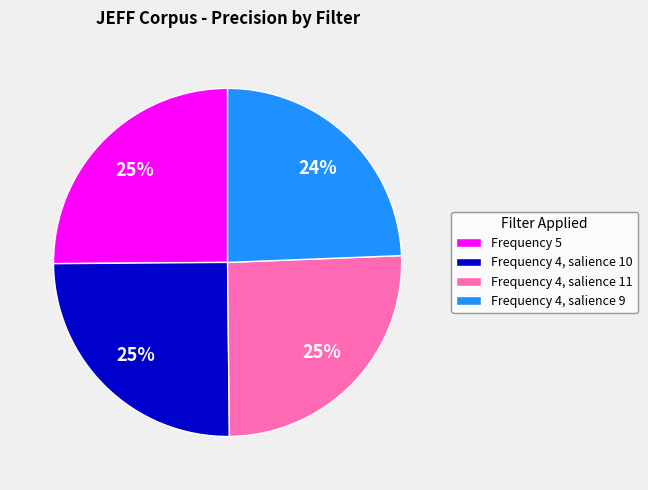

Count the number of slices in the pie.

4